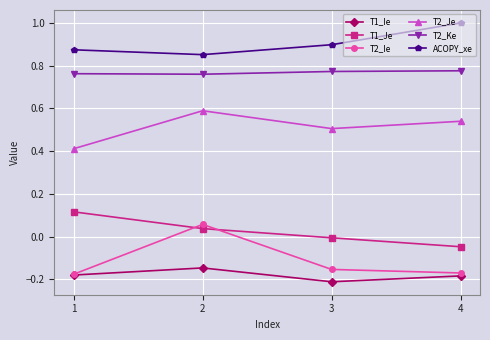

True or false: ACOPY_xe has more than 1 points higher than both neighbors.

False